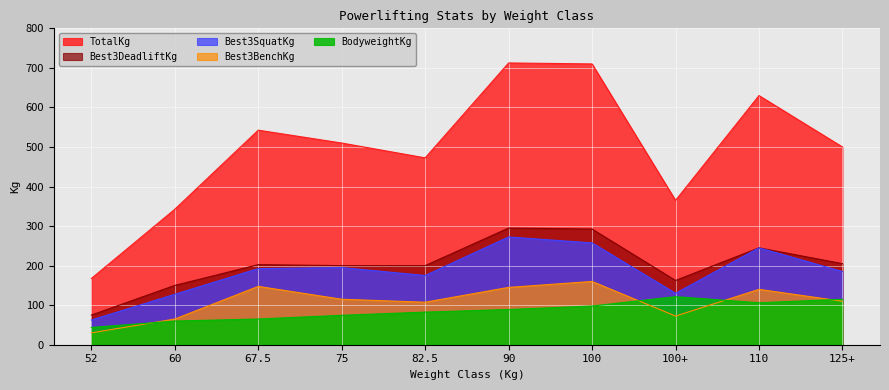

Reading left to right, what are all the values shown in this chart?

Best3SquatKg: 62.5	127.5	192.5	195.0	175.0	272.5	257.5	130.0	245.0	185.0
Best3BenchKg: 30.0	65.0	147.5	115.0	107.5	145.0	160.0	72.5	140.0	110.0
Best3DeadliftKg: 75.0	150.0	202.5	200.0	200.0	295.0	292.5	162.5	245.0	205.0
TotalKg: 167.5	342.5	542.5	510.0	472.5	712.5	710.0	365.0	630.0	500.0
BodyweightKg: 43.7	59.9	65.0	74.4	82.5	89.1	97.9	121.5	106.1	115.0